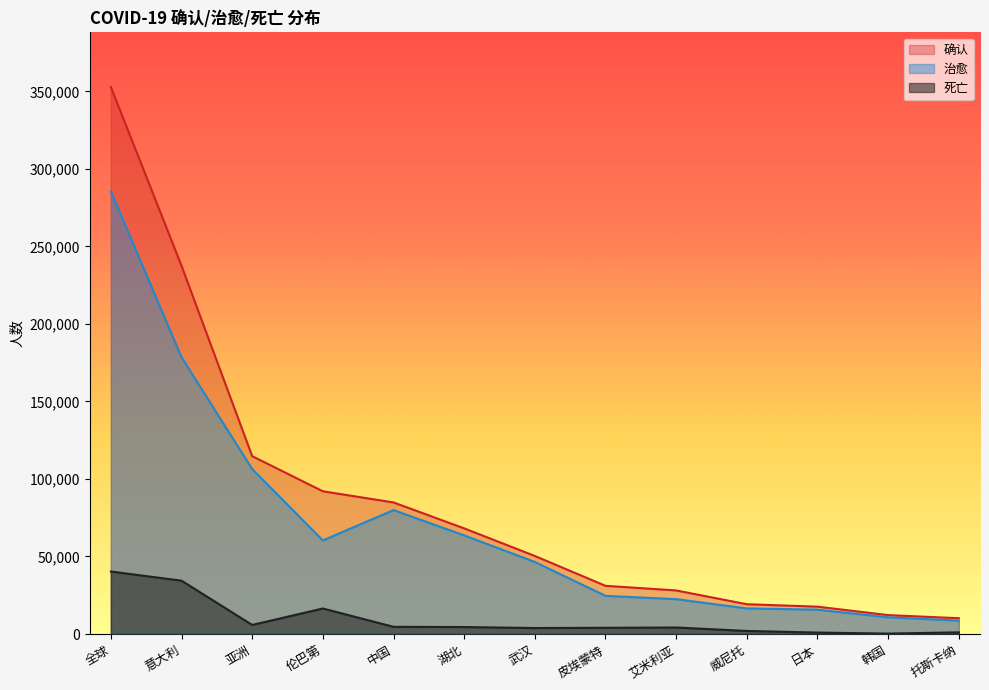

True or false: 死亡 and 治愈 intersect in this chart.

False